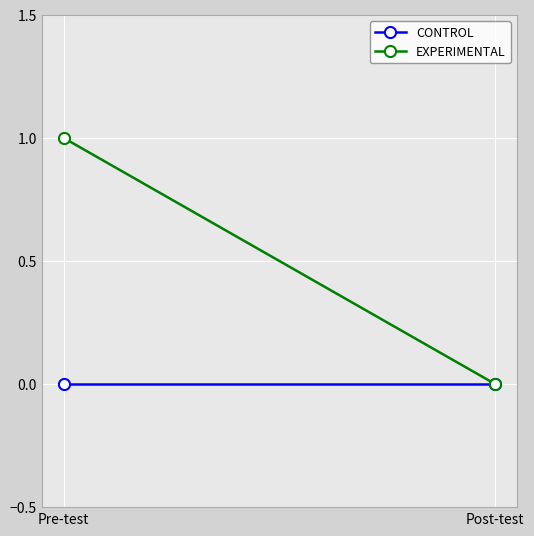

How many series are shown in this chart?

2